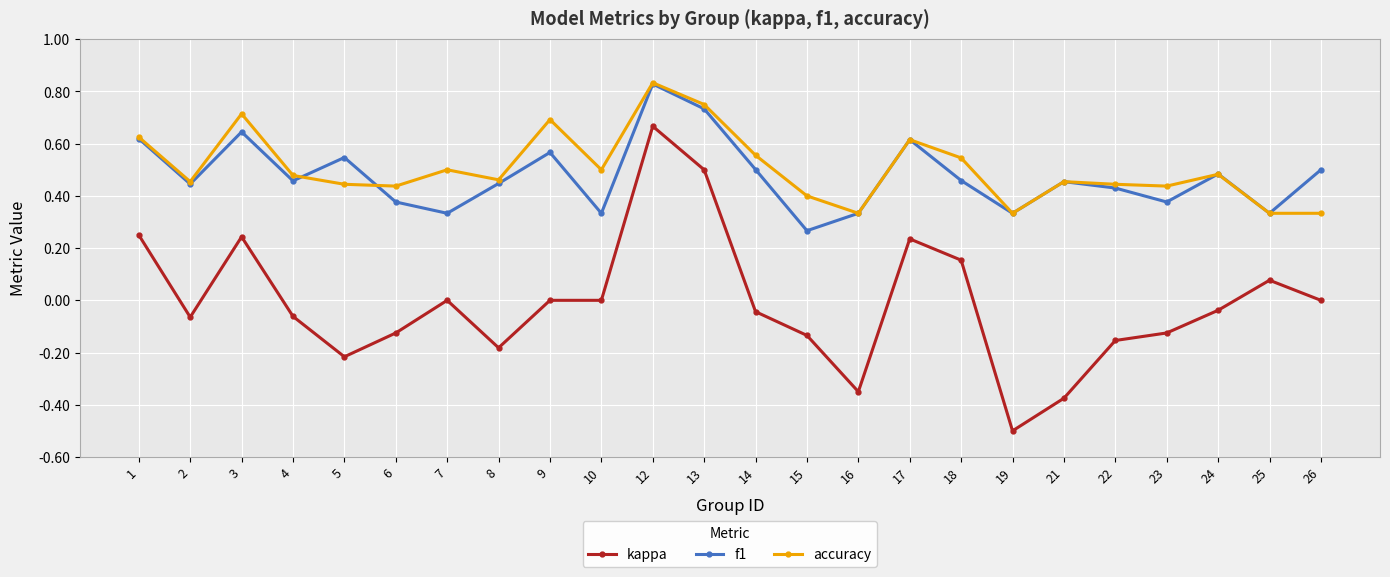

True or false: accuracy and kappa intersect in this chart.

False